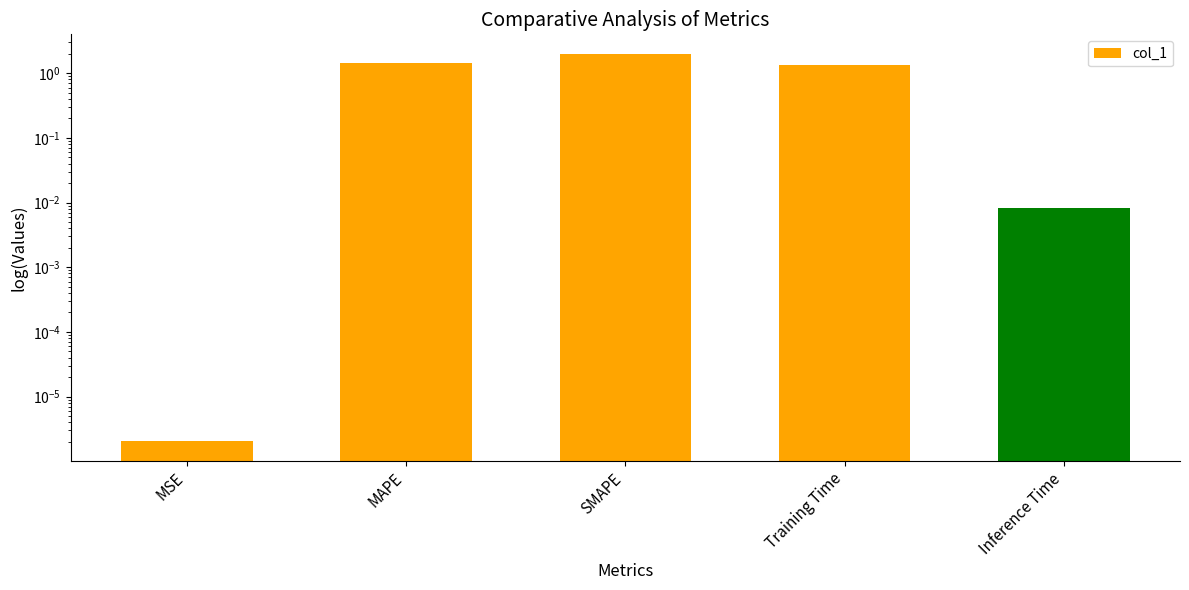

What is the change in value from MAPE to Training Time?

-0.1